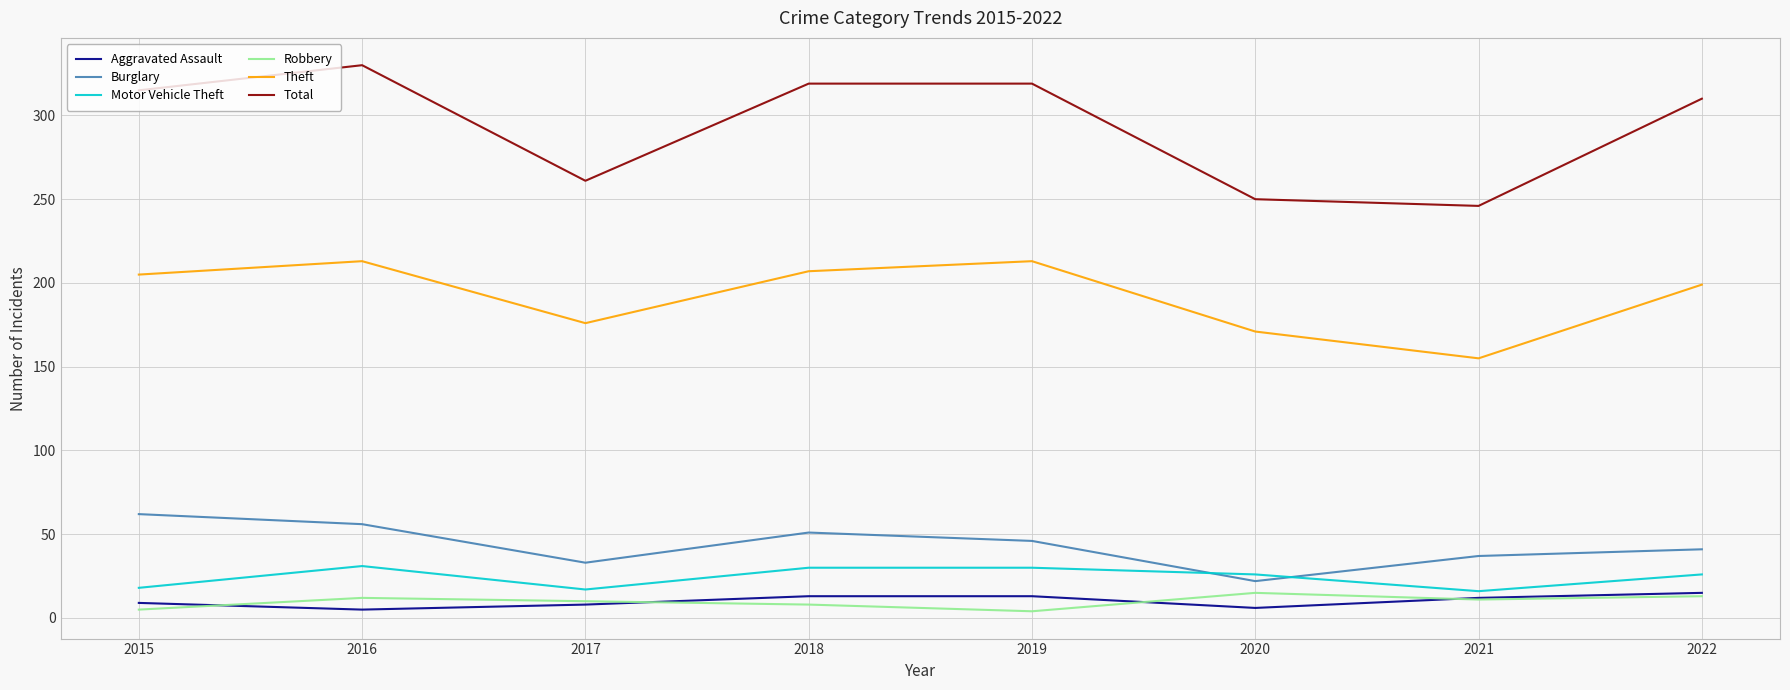

At which label does Total reach its peak?

2016